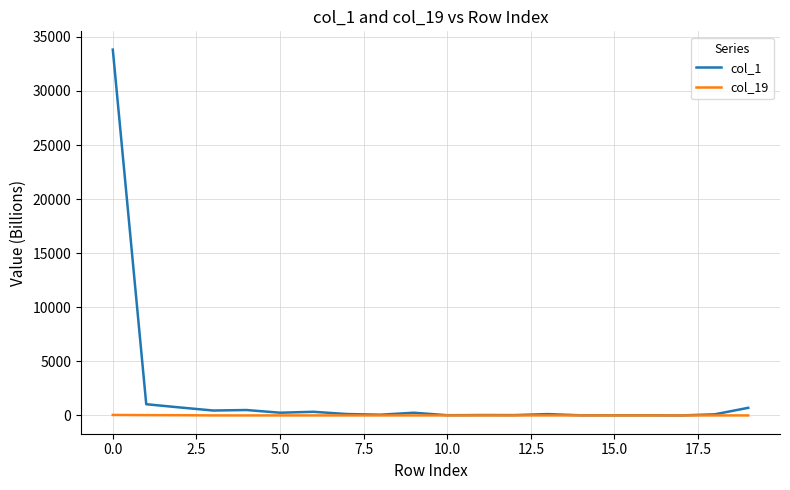

Which series has the largest total across all categories?

col_1